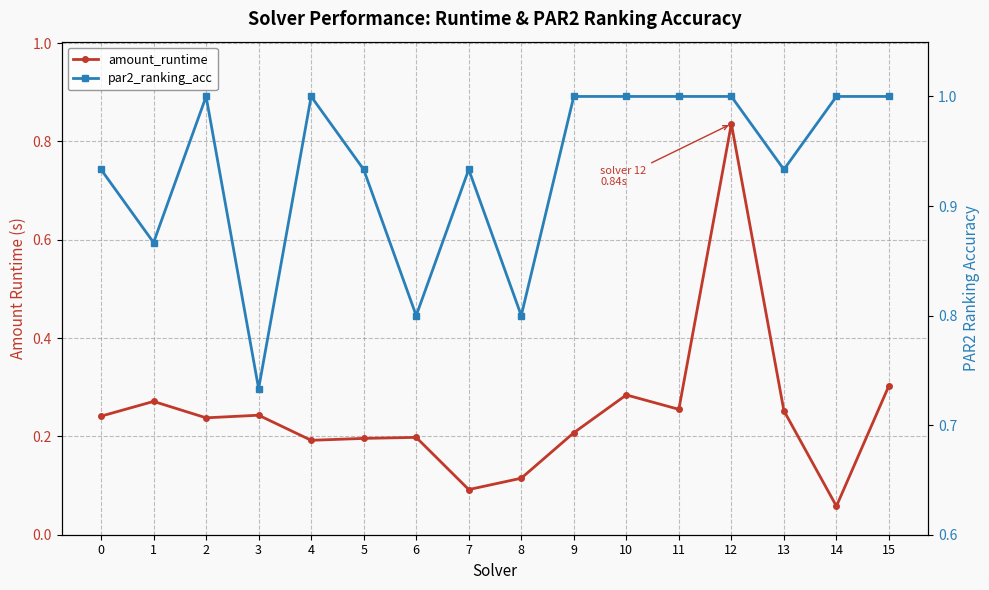

What is the sum of all amount_runtime values?

4.0